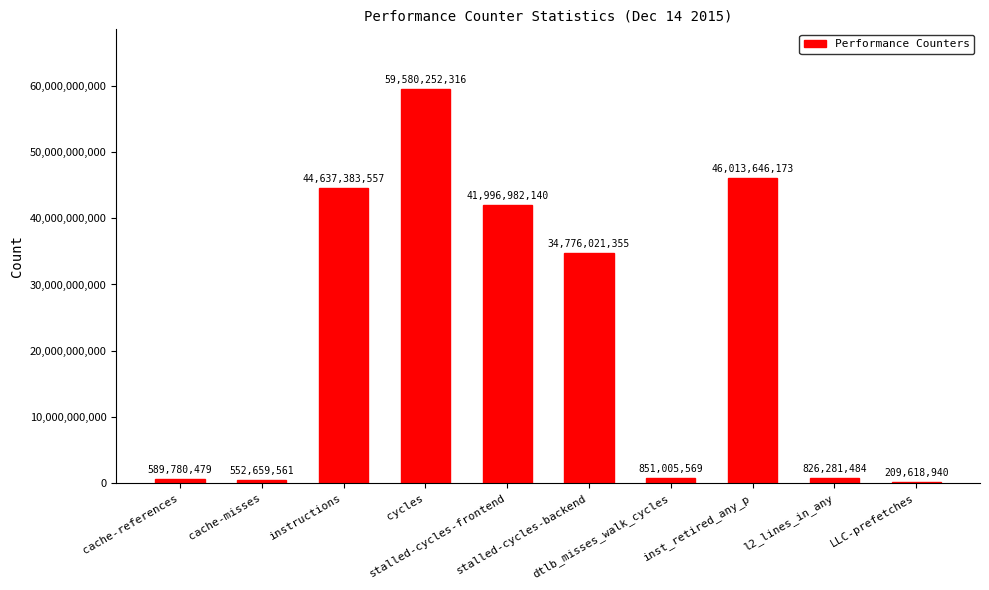

What position from the right is stalled-cycles-frontend?

6